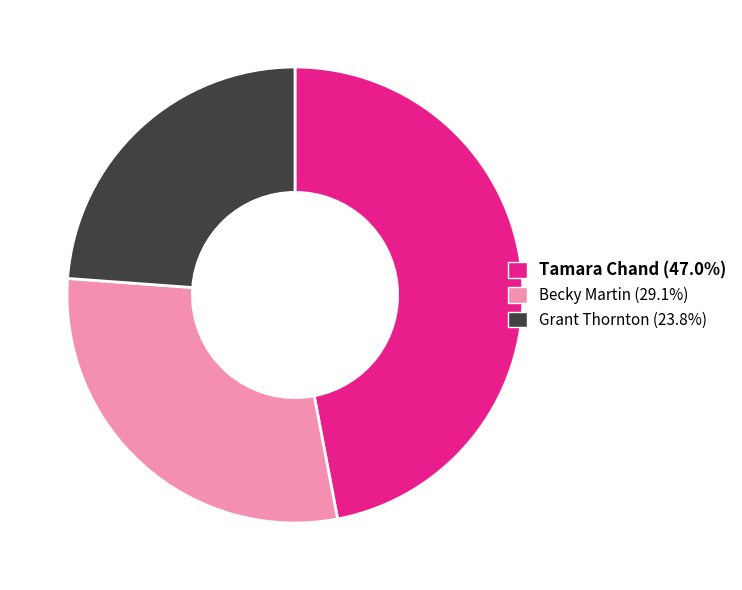

Rank the categories by value from lowest to highest.

Grant Thornton, Becky Martin, Tamara Chand